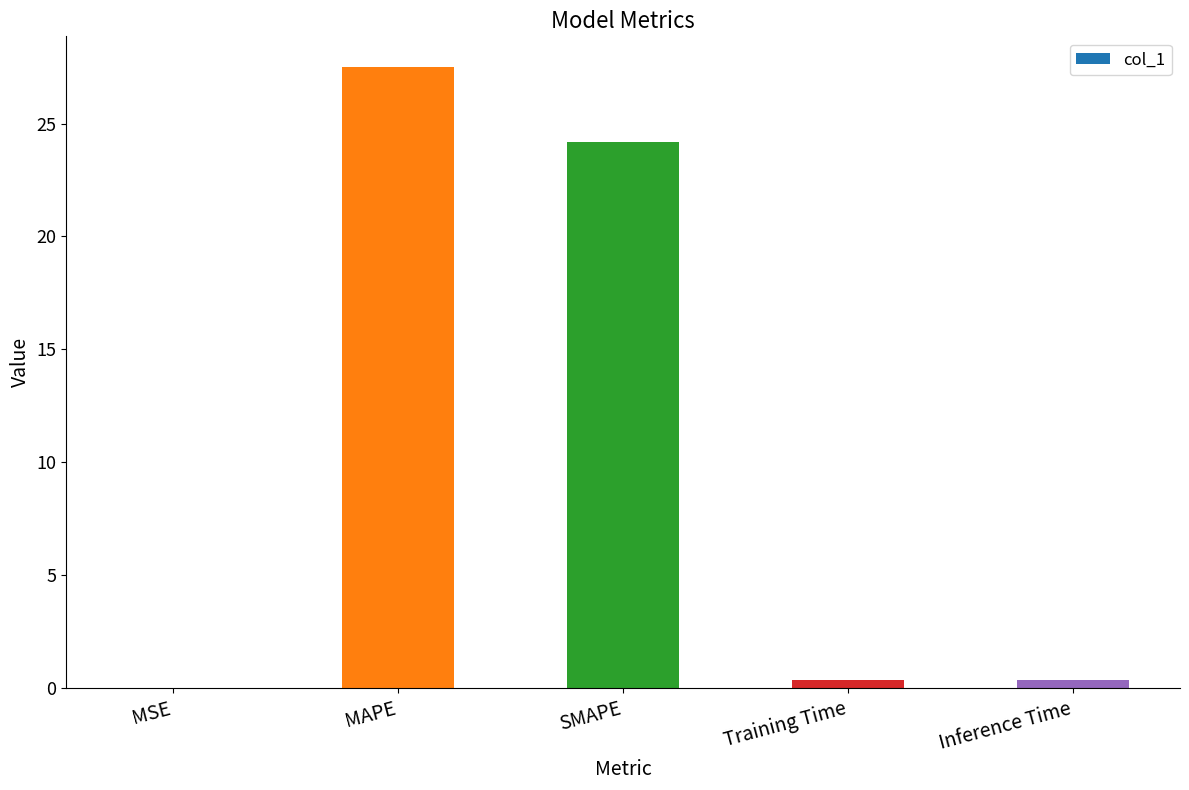

What is the maximum value shown in the chart?

27.5